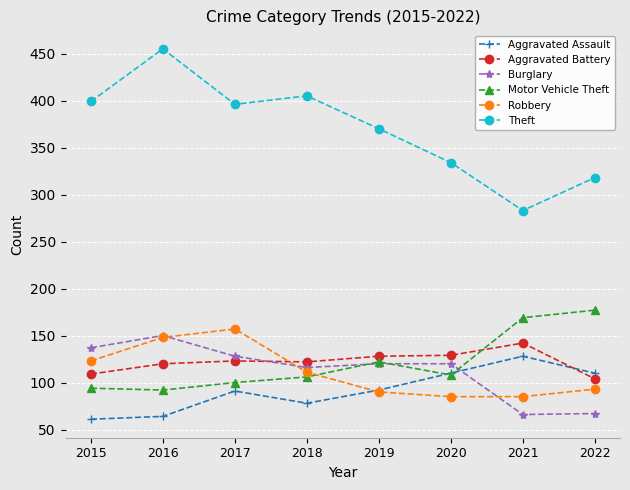

What is the minimum value shown in the chart?

61